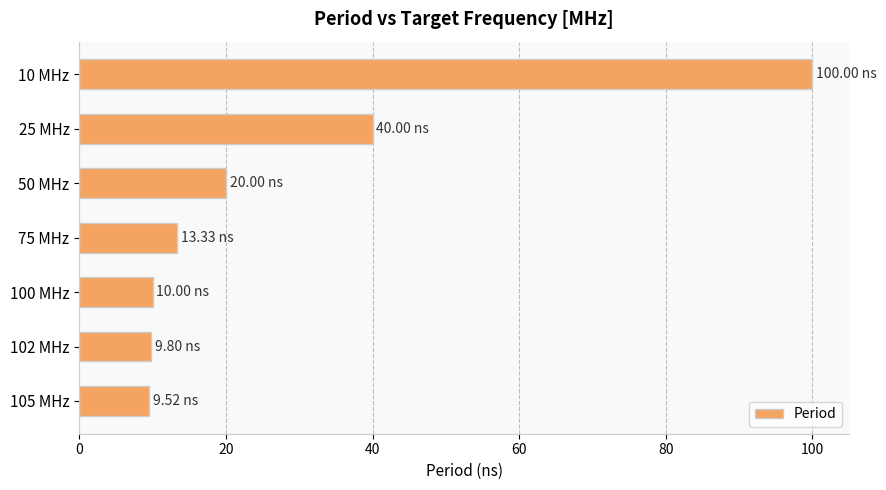

What is the sum of all values?

202.7